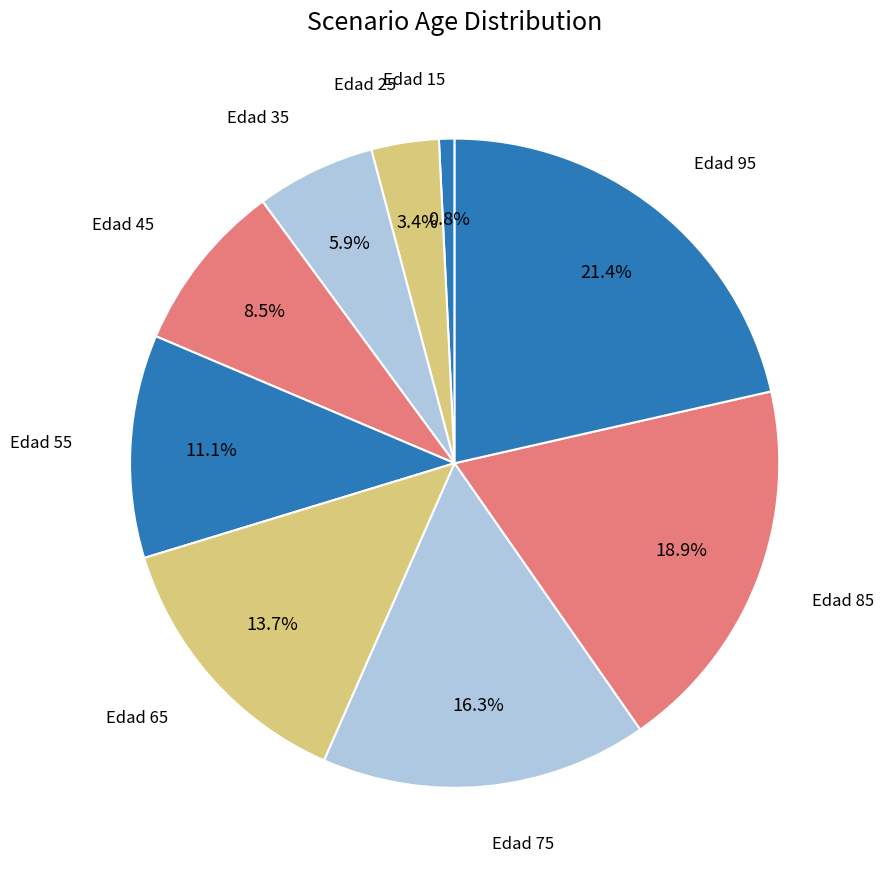

Which slice is the largest?

95